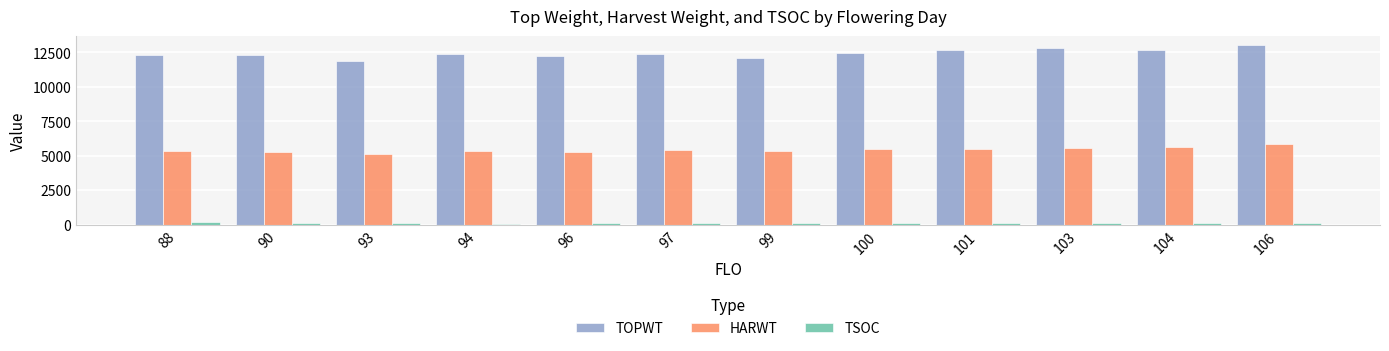

How many values in the TOPWT series are below 12410?

6